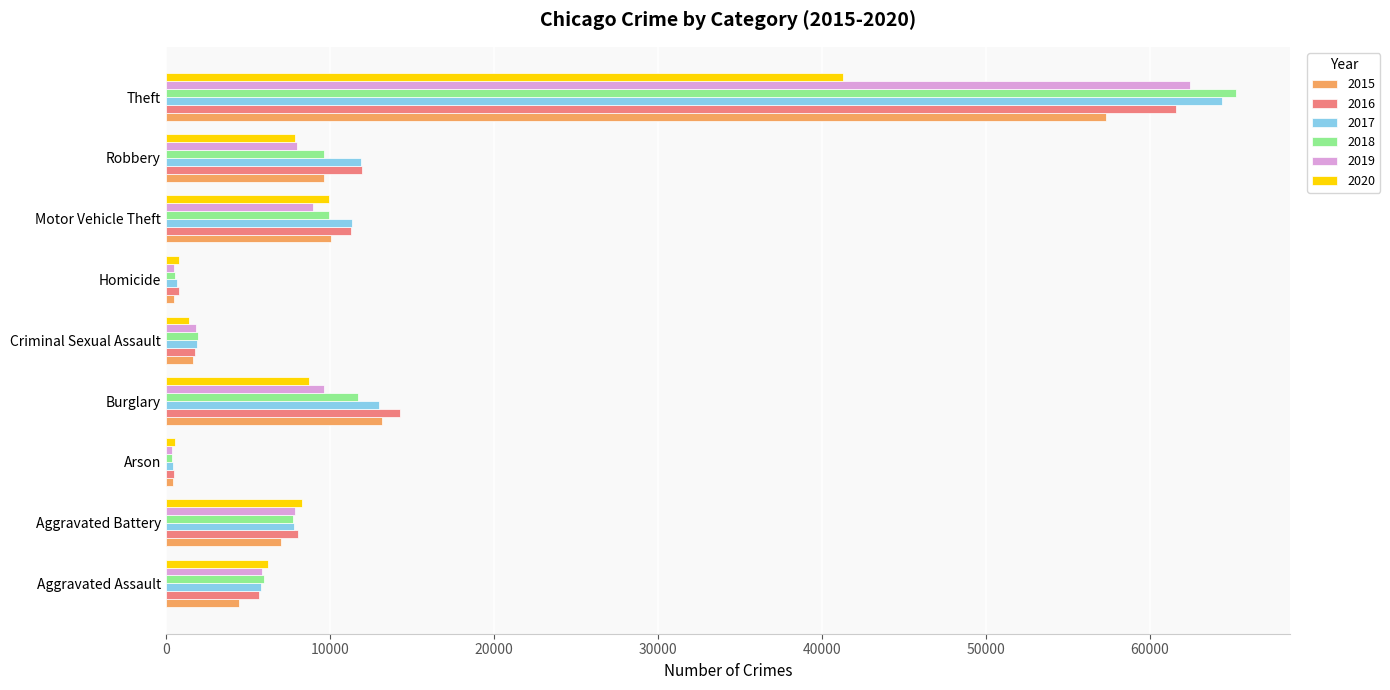

What is the lowest value of the 2016 series?

515